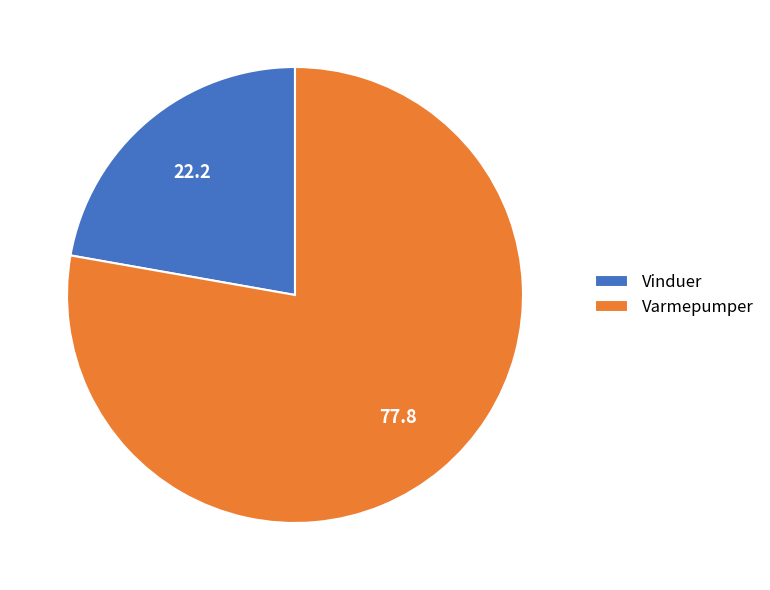

Which has a higher value, Varmepumper or Vinduer?

Varmepumper